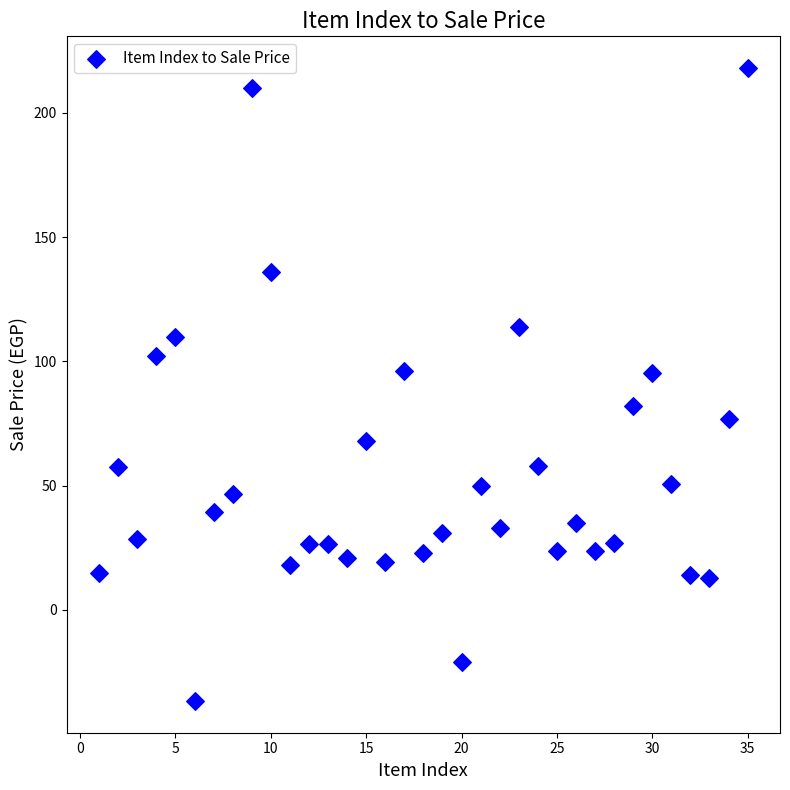

What is the range of X values (max minus min)?

34.0